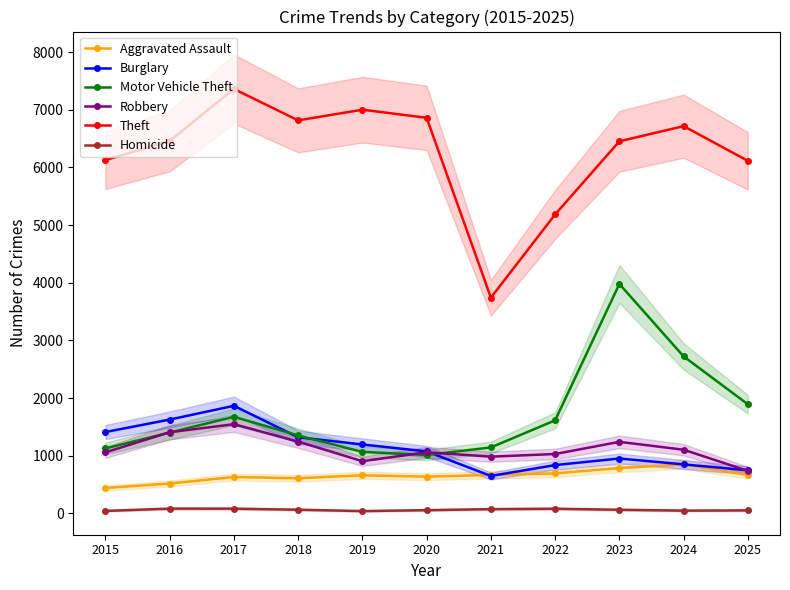

True or false: Burglary and Aggravated Assault cross at least once.

True